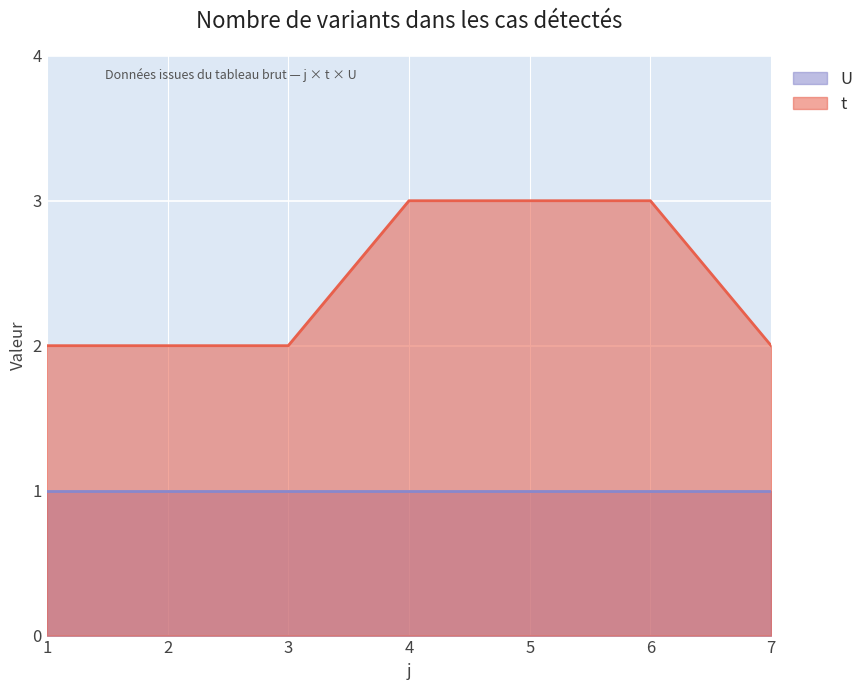

Which series has the largest range (max minus min)?

t